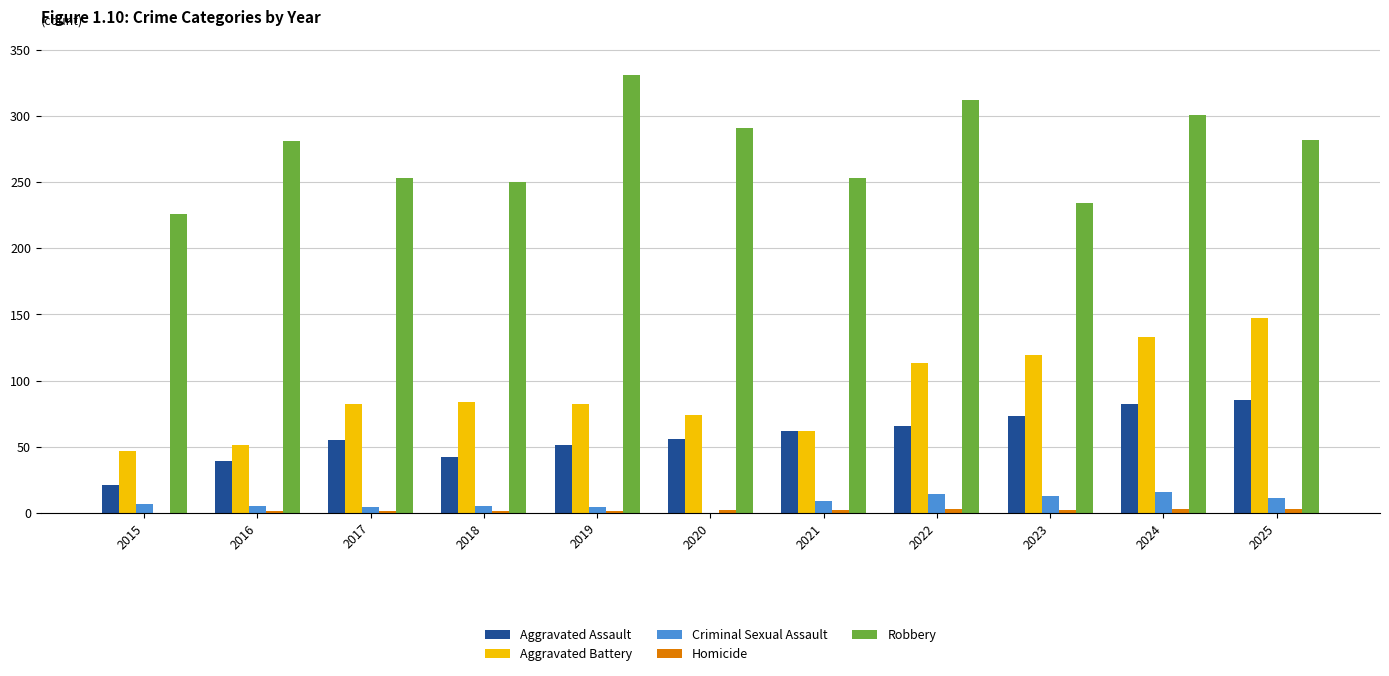

How many categories are shown in the chart?

11